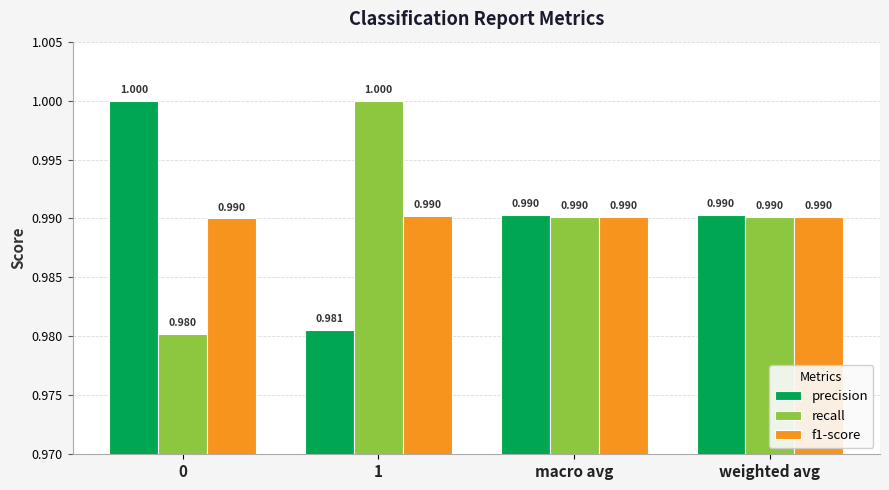

What is the maximum value shown in the chart?

1.0